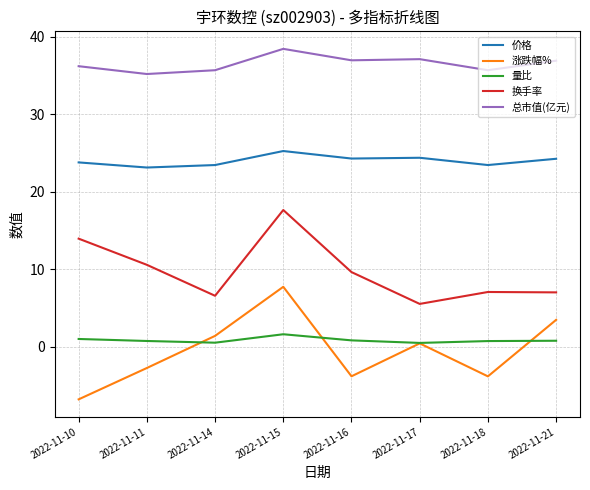

What is the spread (max minus min) of values at 2022-11-15?

36.9